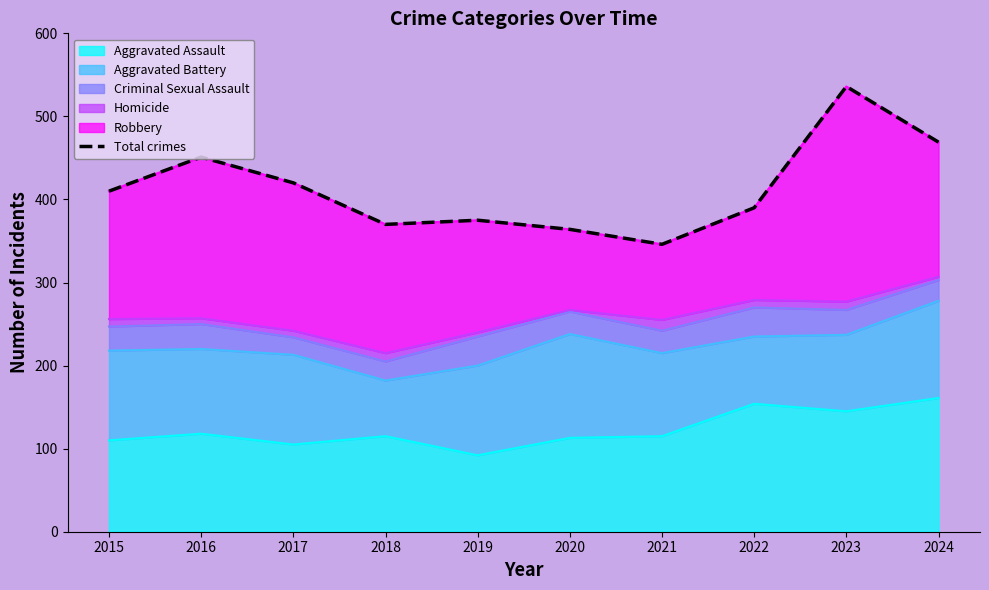

Where is the first local minimum?

2018